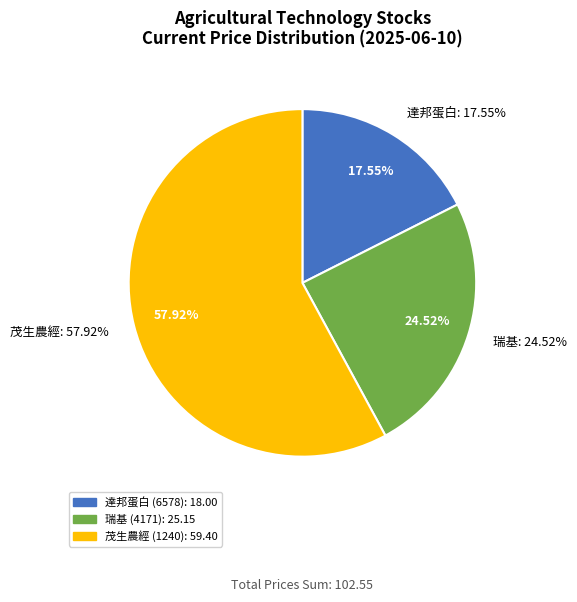

Does any single category account for the majority?

Yes